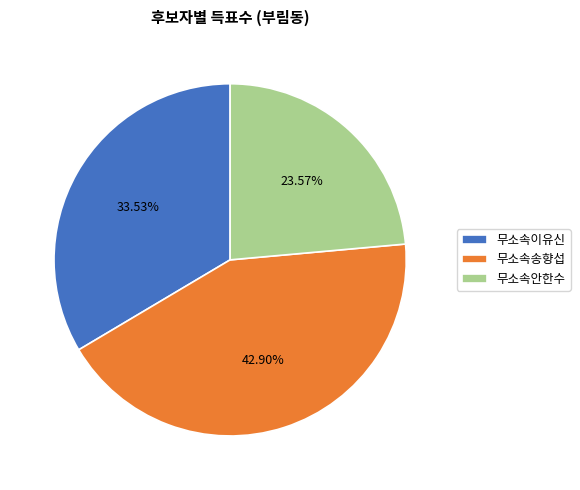

What is the ratio of the value at 무소속안한수 to the value at 무소속이유신?

0.7